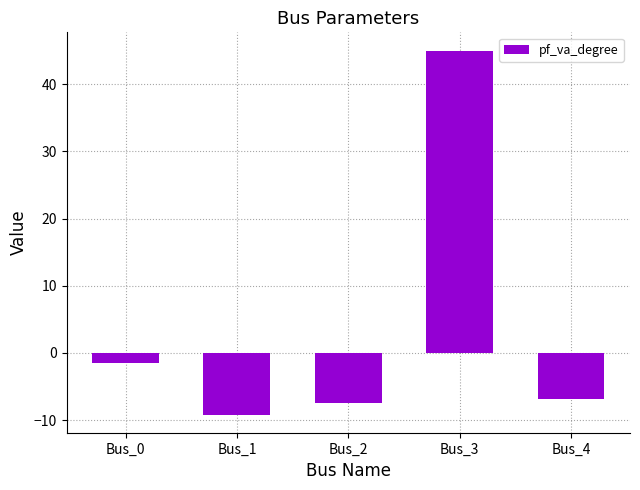

Which has a higher value, Bus_4 or Bus_3?

Bus_3